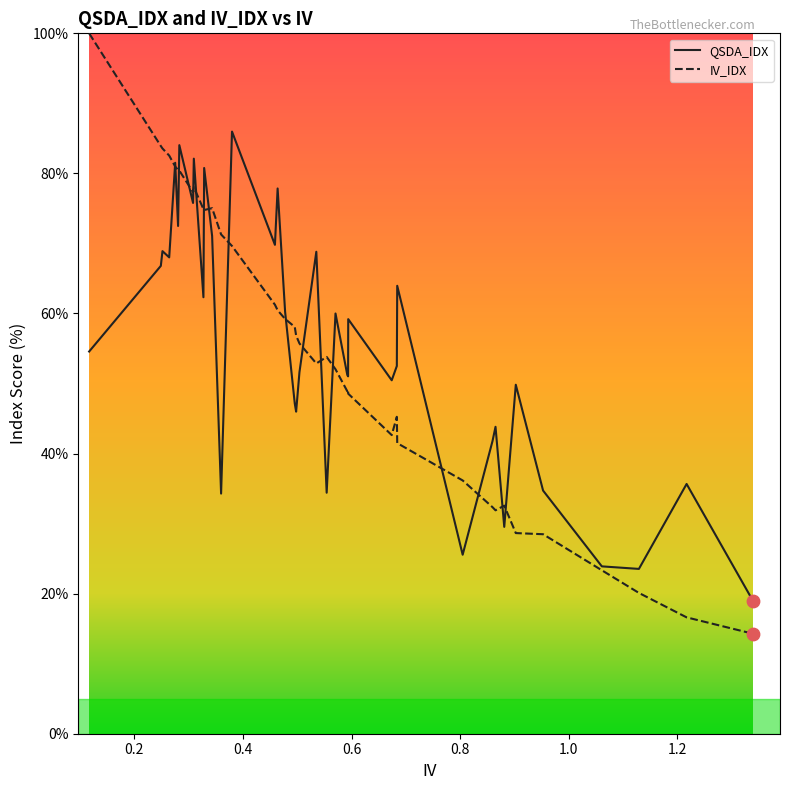

At how many categories does at least one series exceed 88?

1